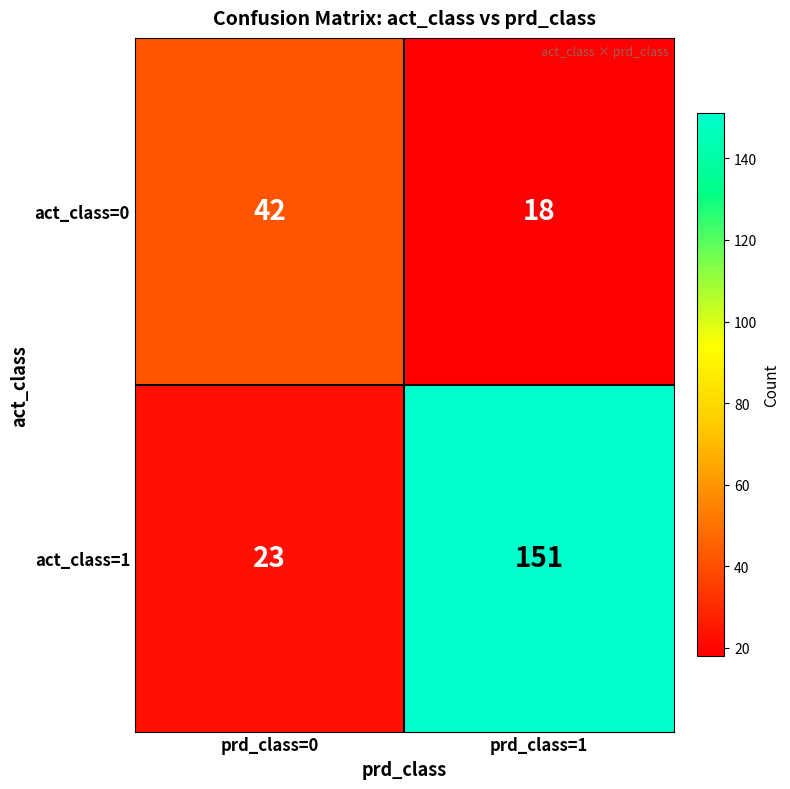

At which category does the chart reach its minimum across all series?

prd_class=1